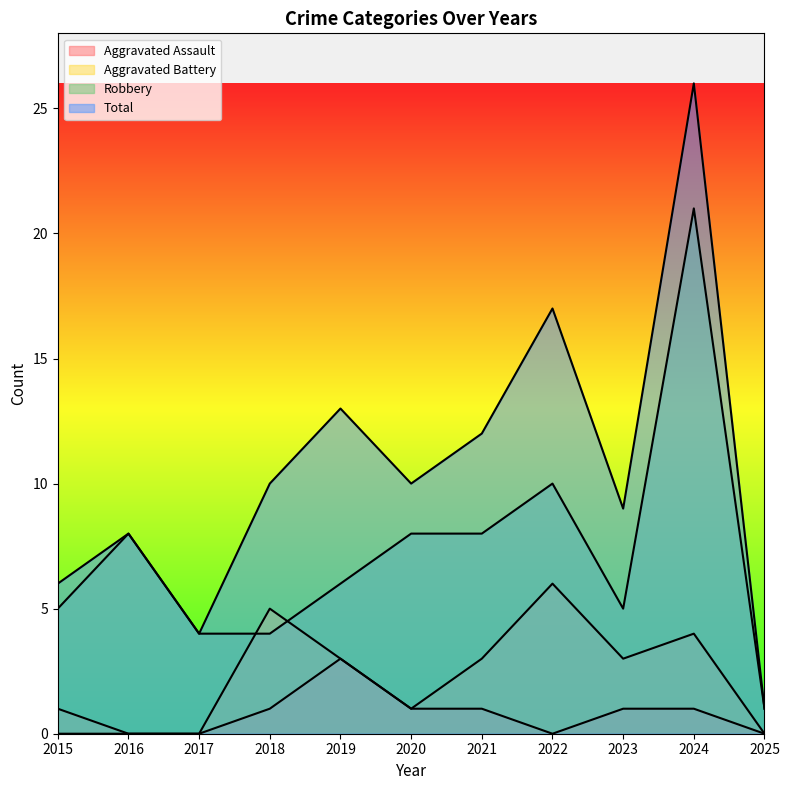

How many lines are shown in the chart?

4